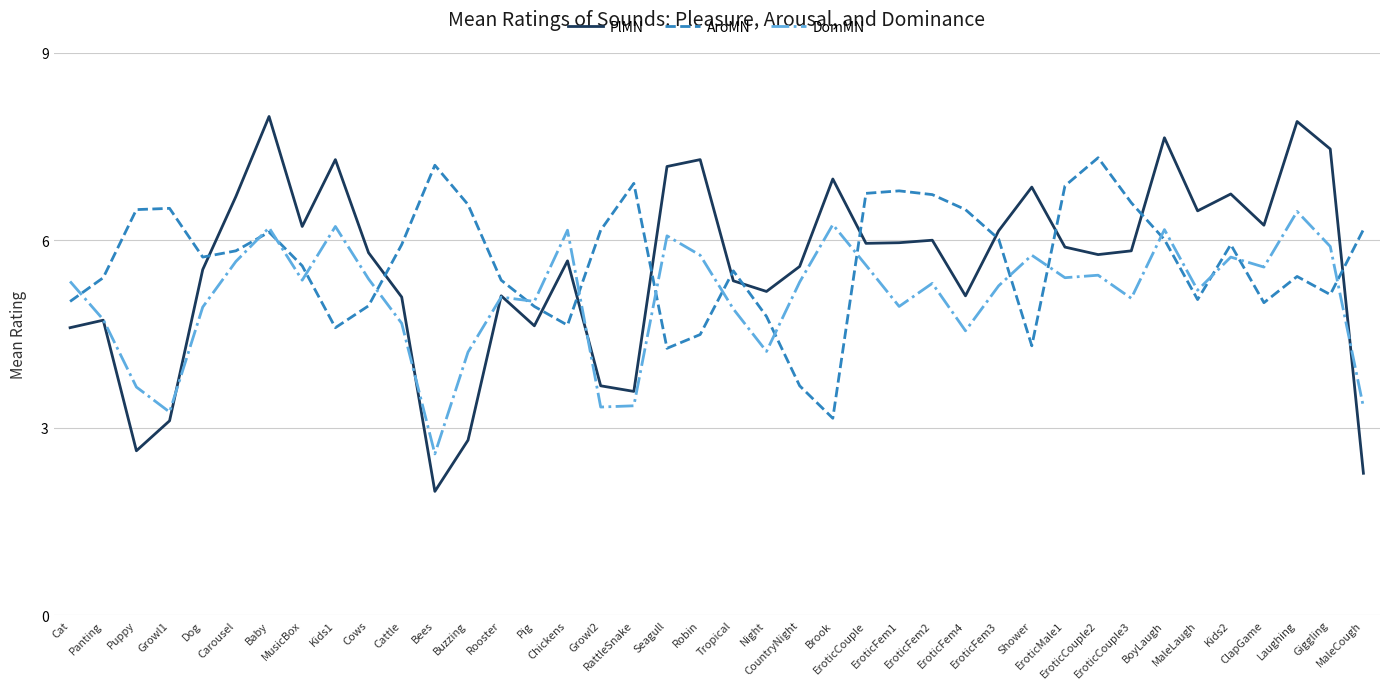

List the series in order of their peak value, highest first.

PlMN, AroMN, DomMN